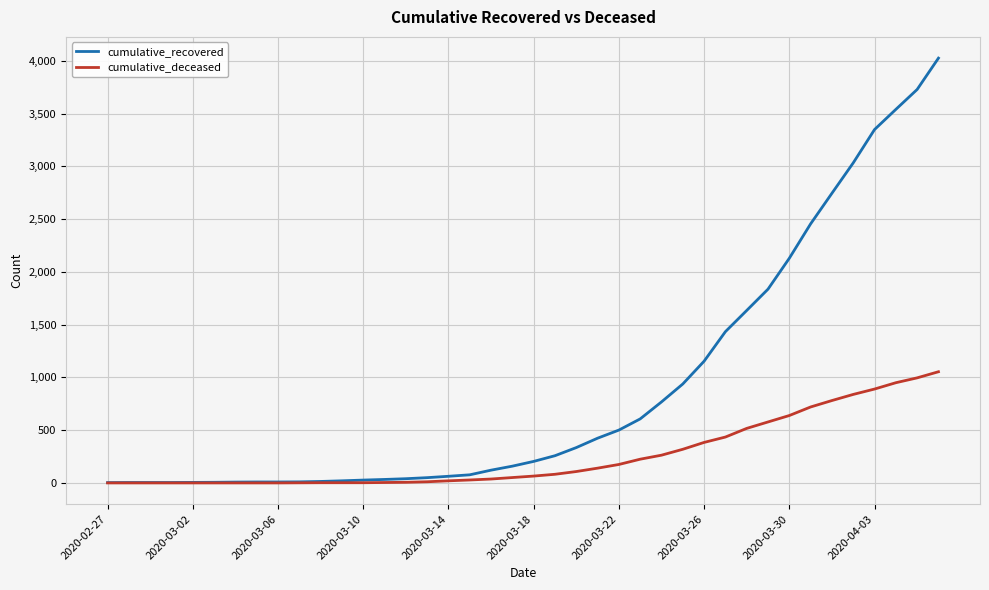

Which series has the largest total across all categories?

cumulative_recovered